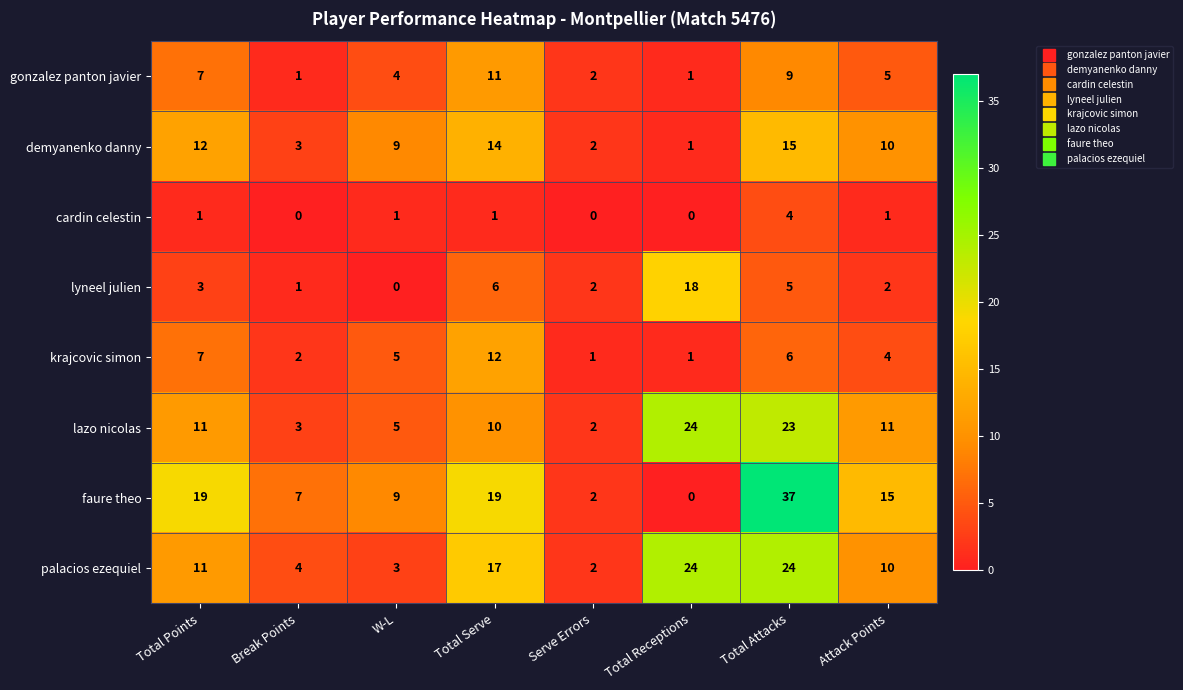

What is the greatest value displayed?

37